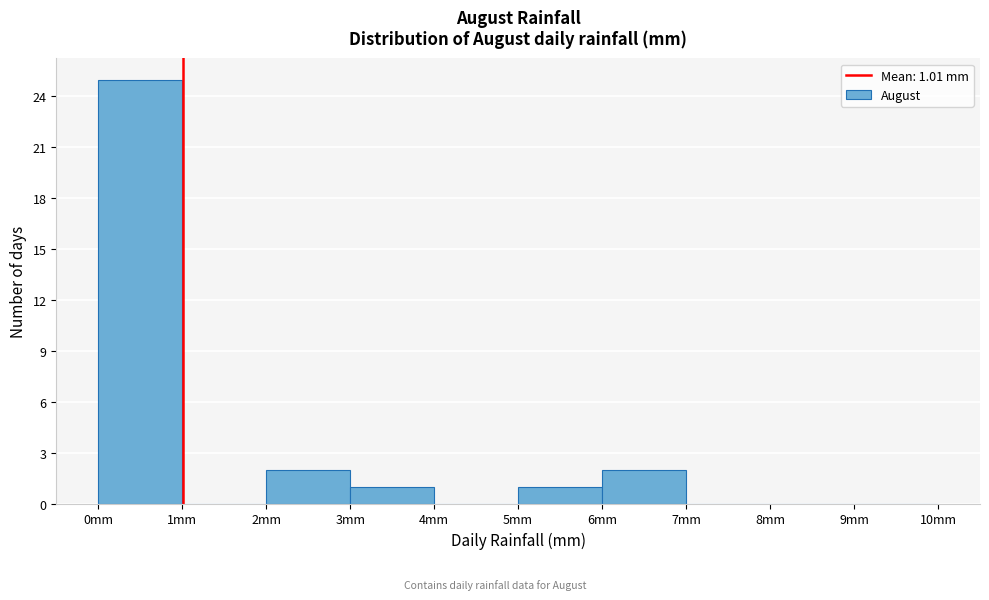

Which range on the x-axis has the tallest bar?

0 to 1